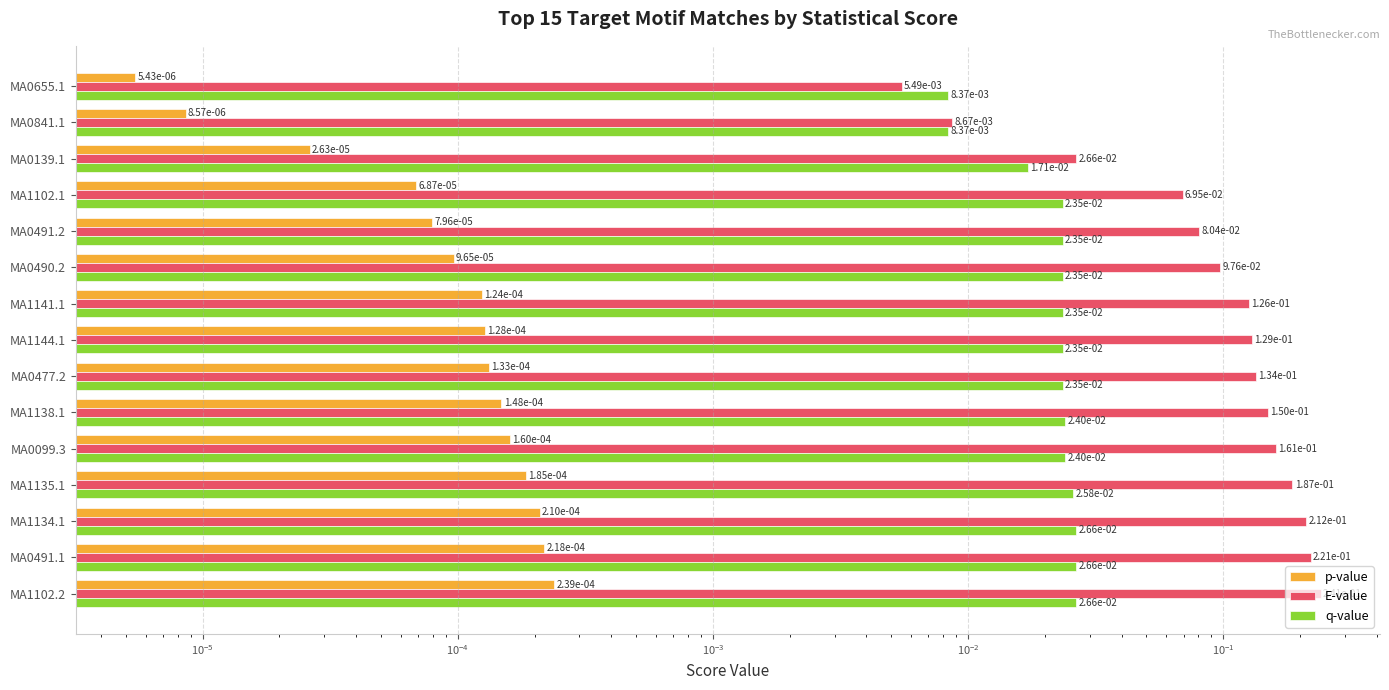

True or false: q-value has a value of 0.0 at MA0491.2.

False